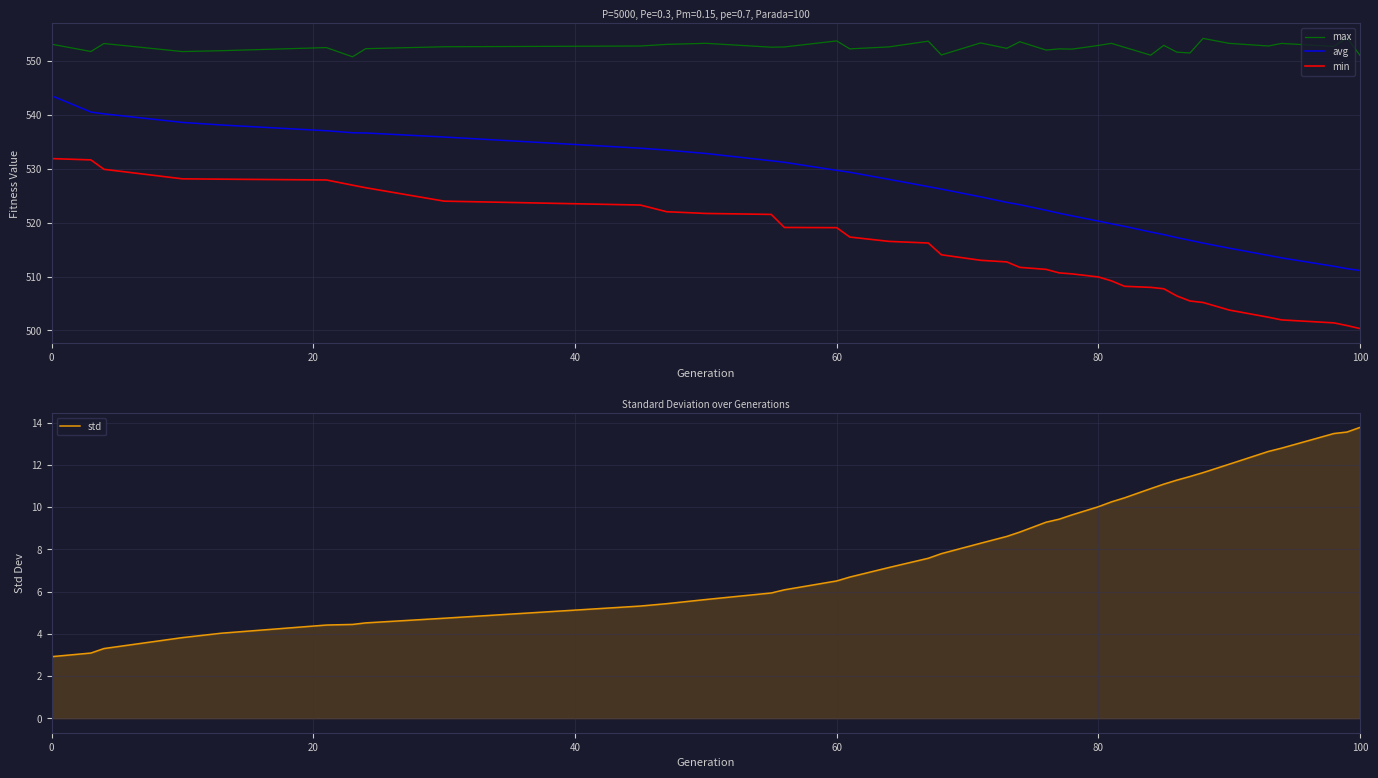

What is the minimum value for avg?

511.1